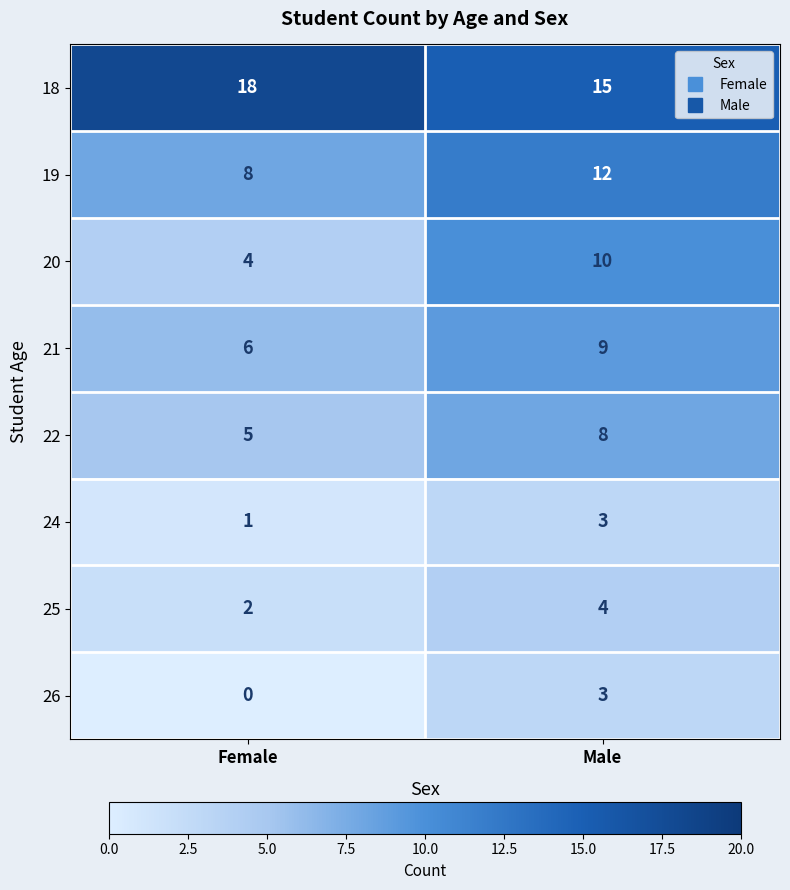

What is the greatest value displayed?

18